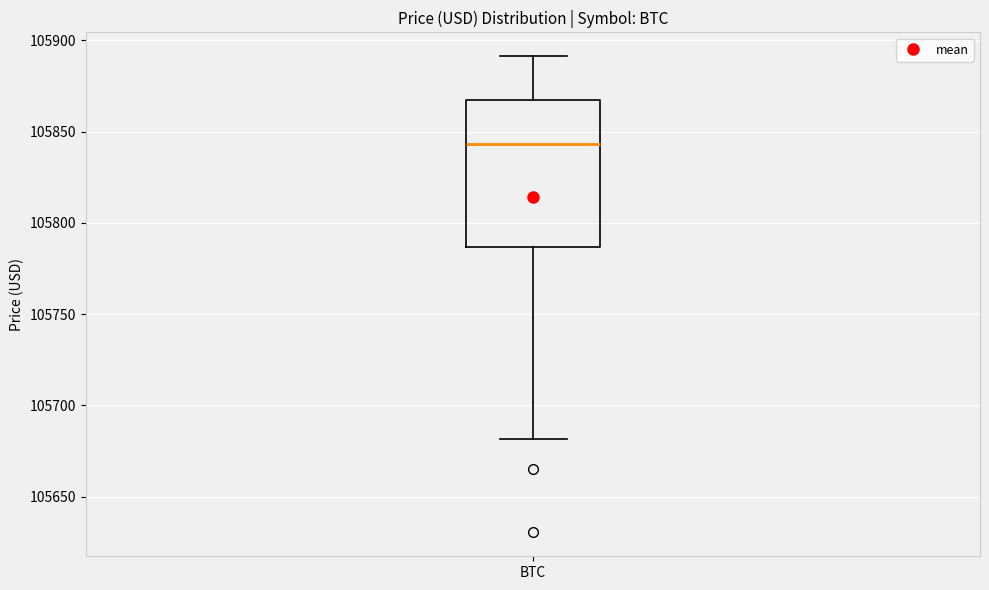

Transcribe this box plot: give where the median line is, the range the box spans, and where the two whiskers end, as read against the y-axis. The values are not printed on the chart, so give them approximately, as read against the axis.

median 105845, box 105785 to 105865, whiskers 105680 to 105890